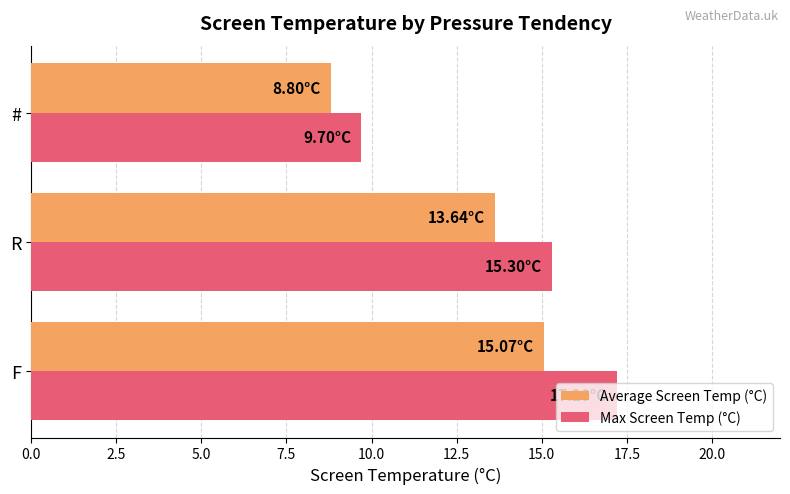

What is the spread (max minus min) of values at #?

0.9